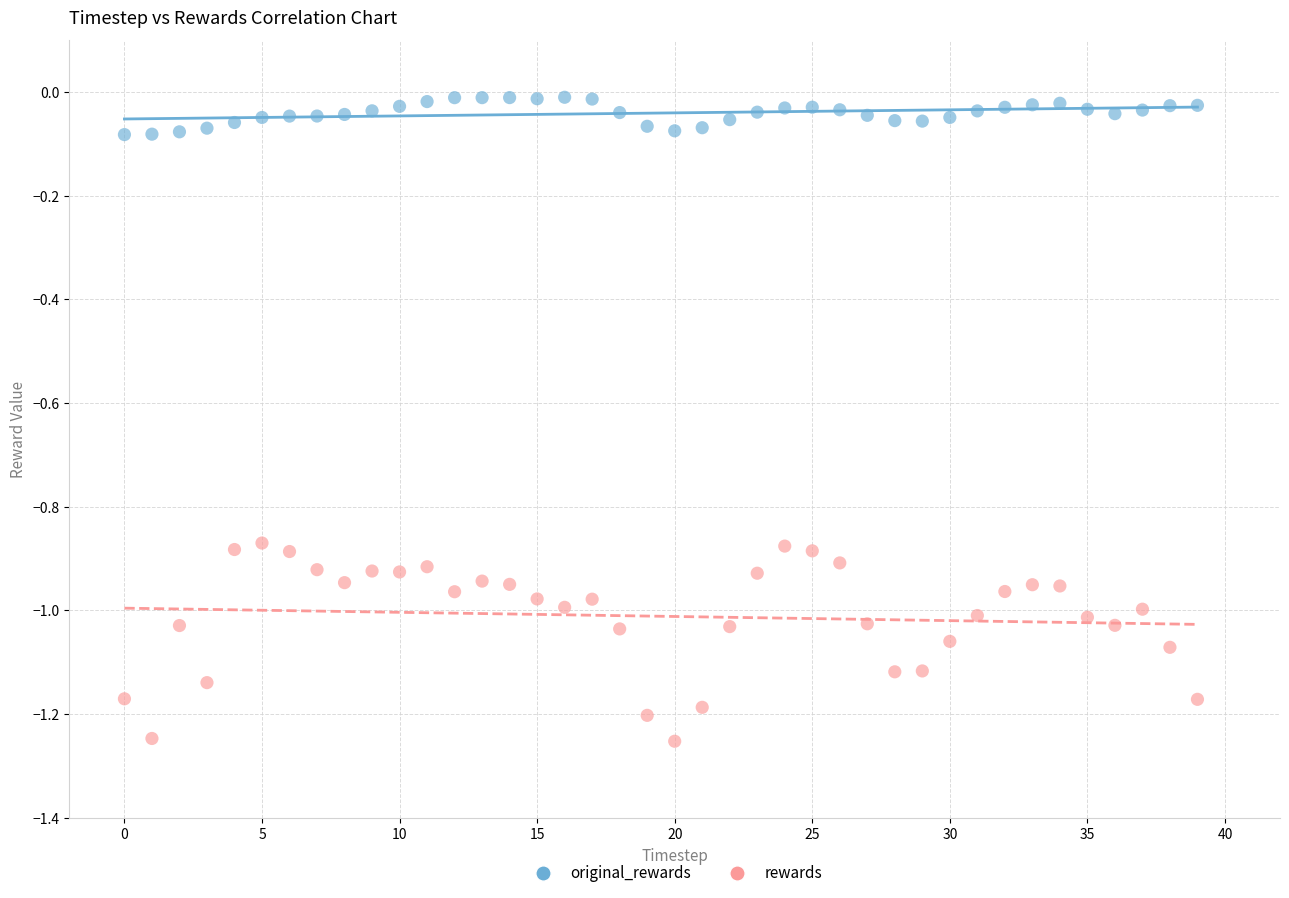

What are all the series names shown in the legend?

original_rewards, rewards